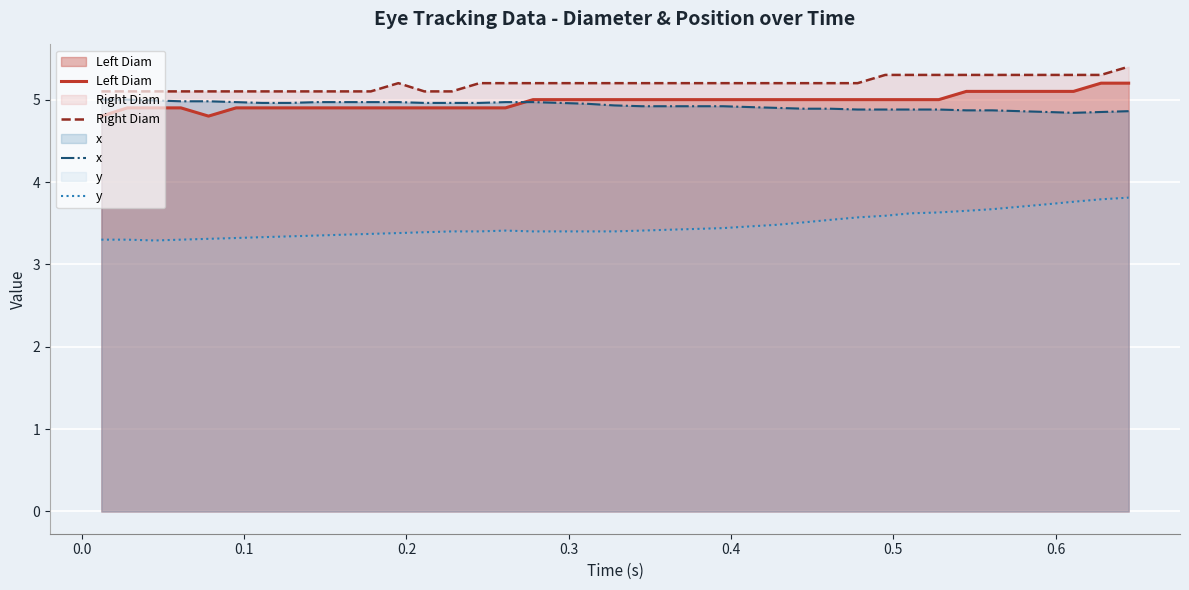

What is the difference between the maximum and minimum values in the Right Diam series?

0.3